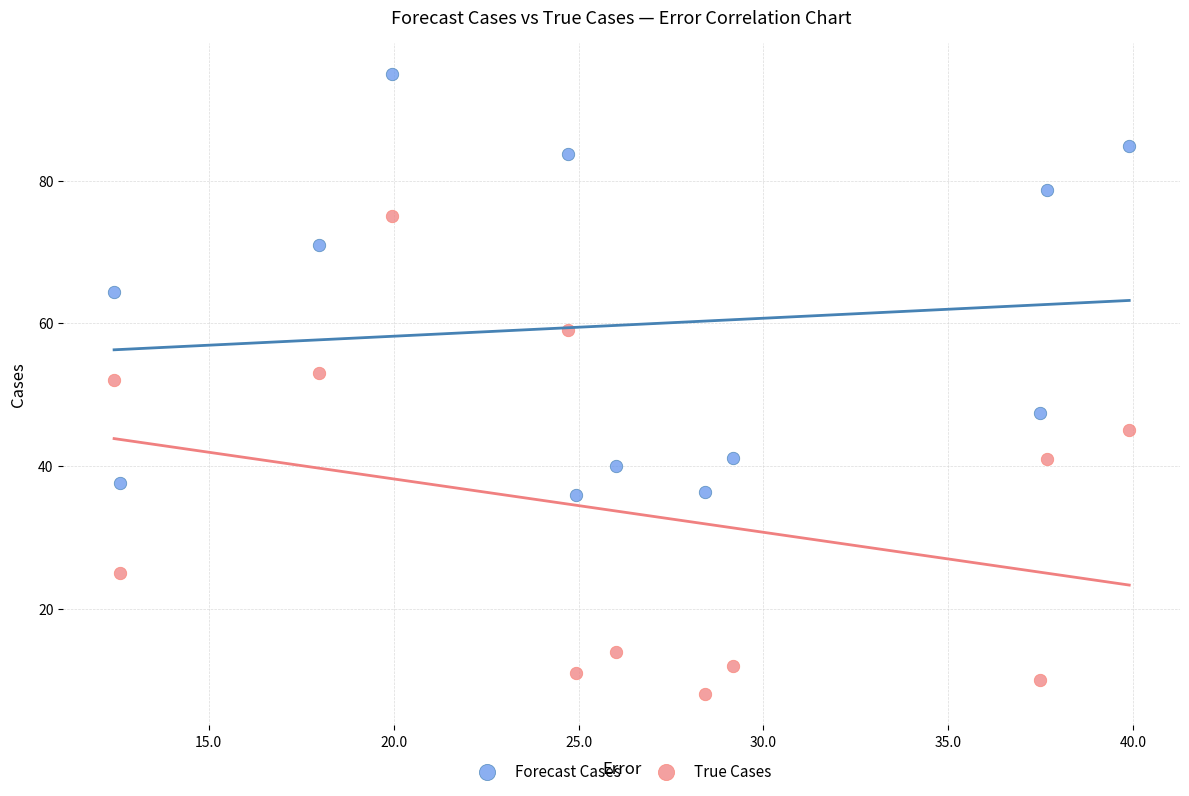

Which series reaches the minimum Y coordinate?

True Cases